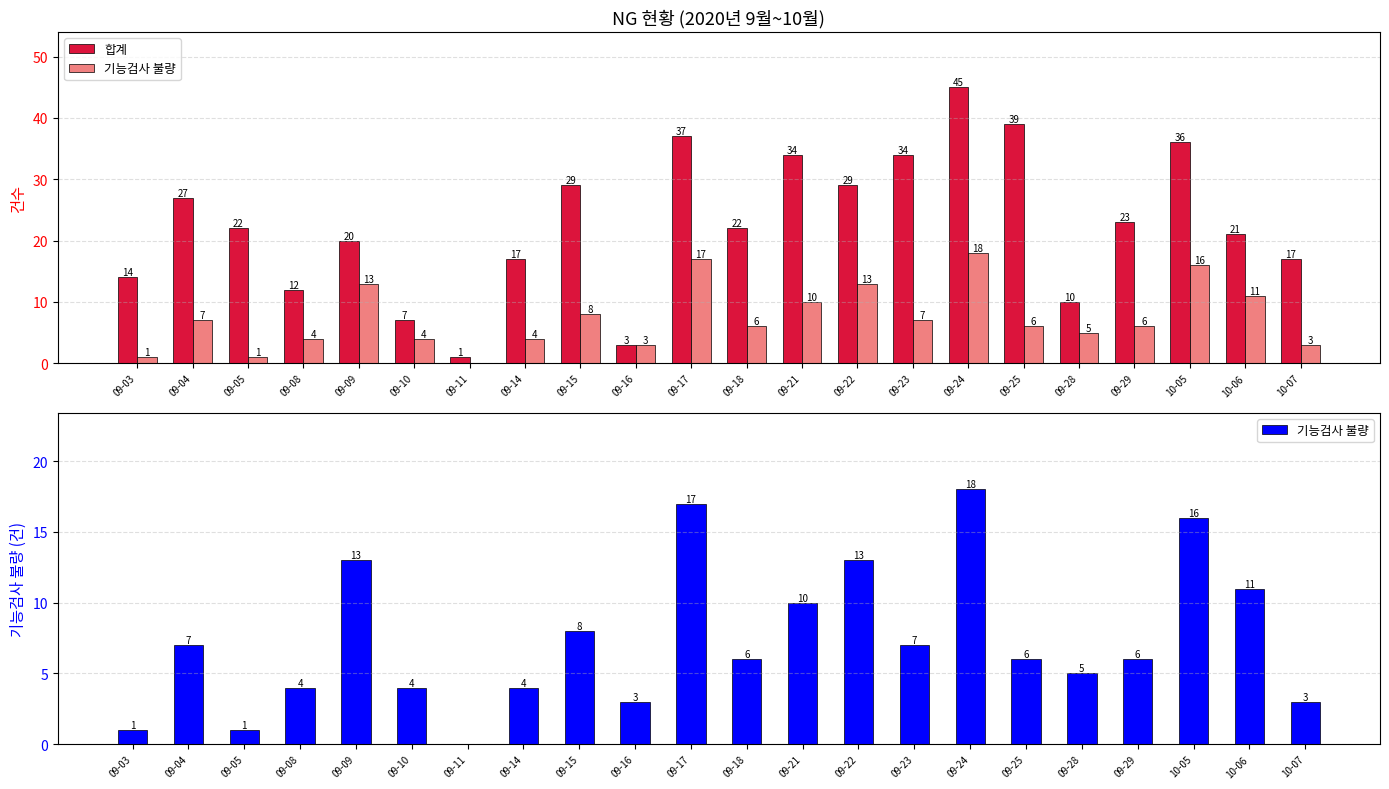

Which series has the widest spread of values?

합계